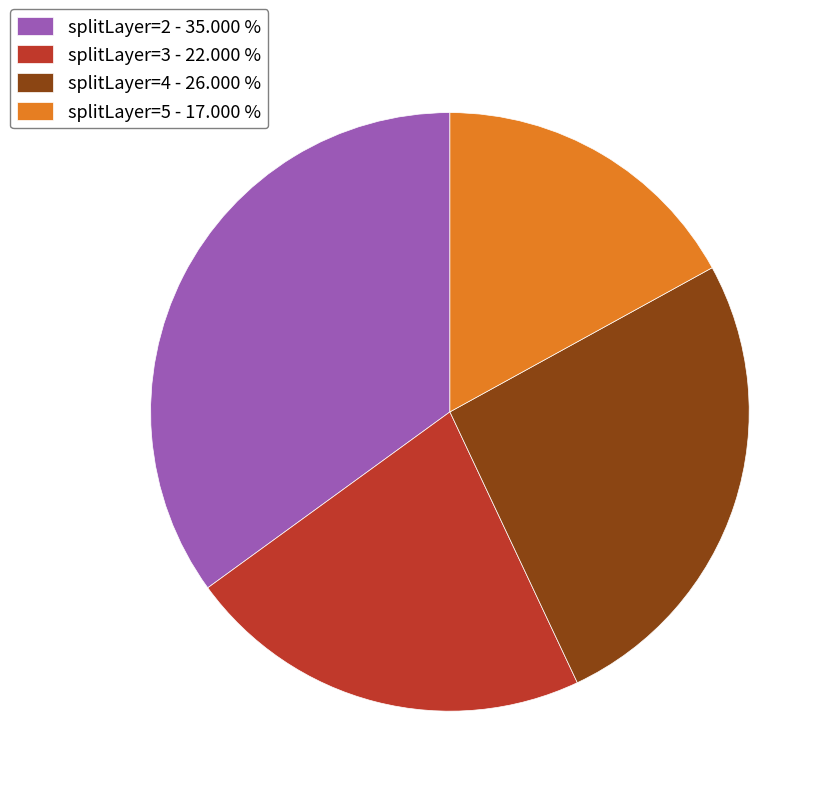

How many slices are in this pie chart?

4